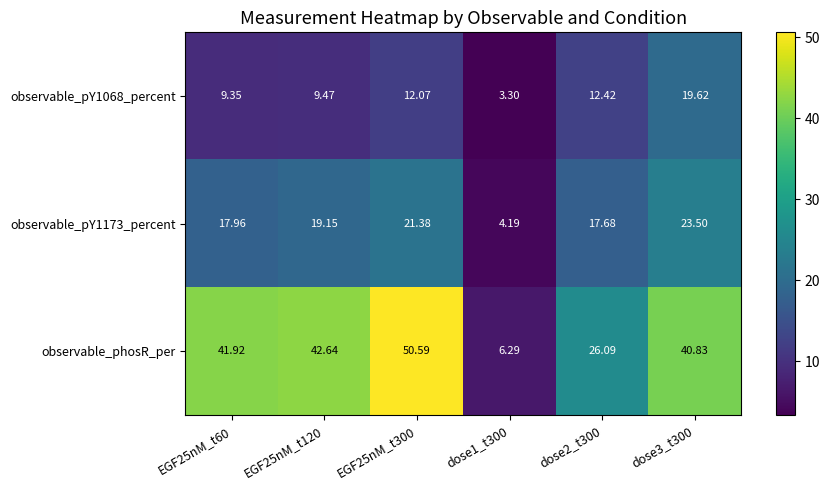

At which category is the sum across all series the highest?

EGF25nM_t300